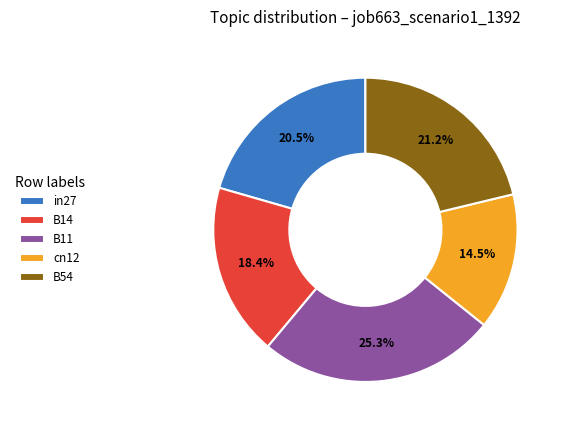

To the nearest percent, what is the average slice percentage?

20%